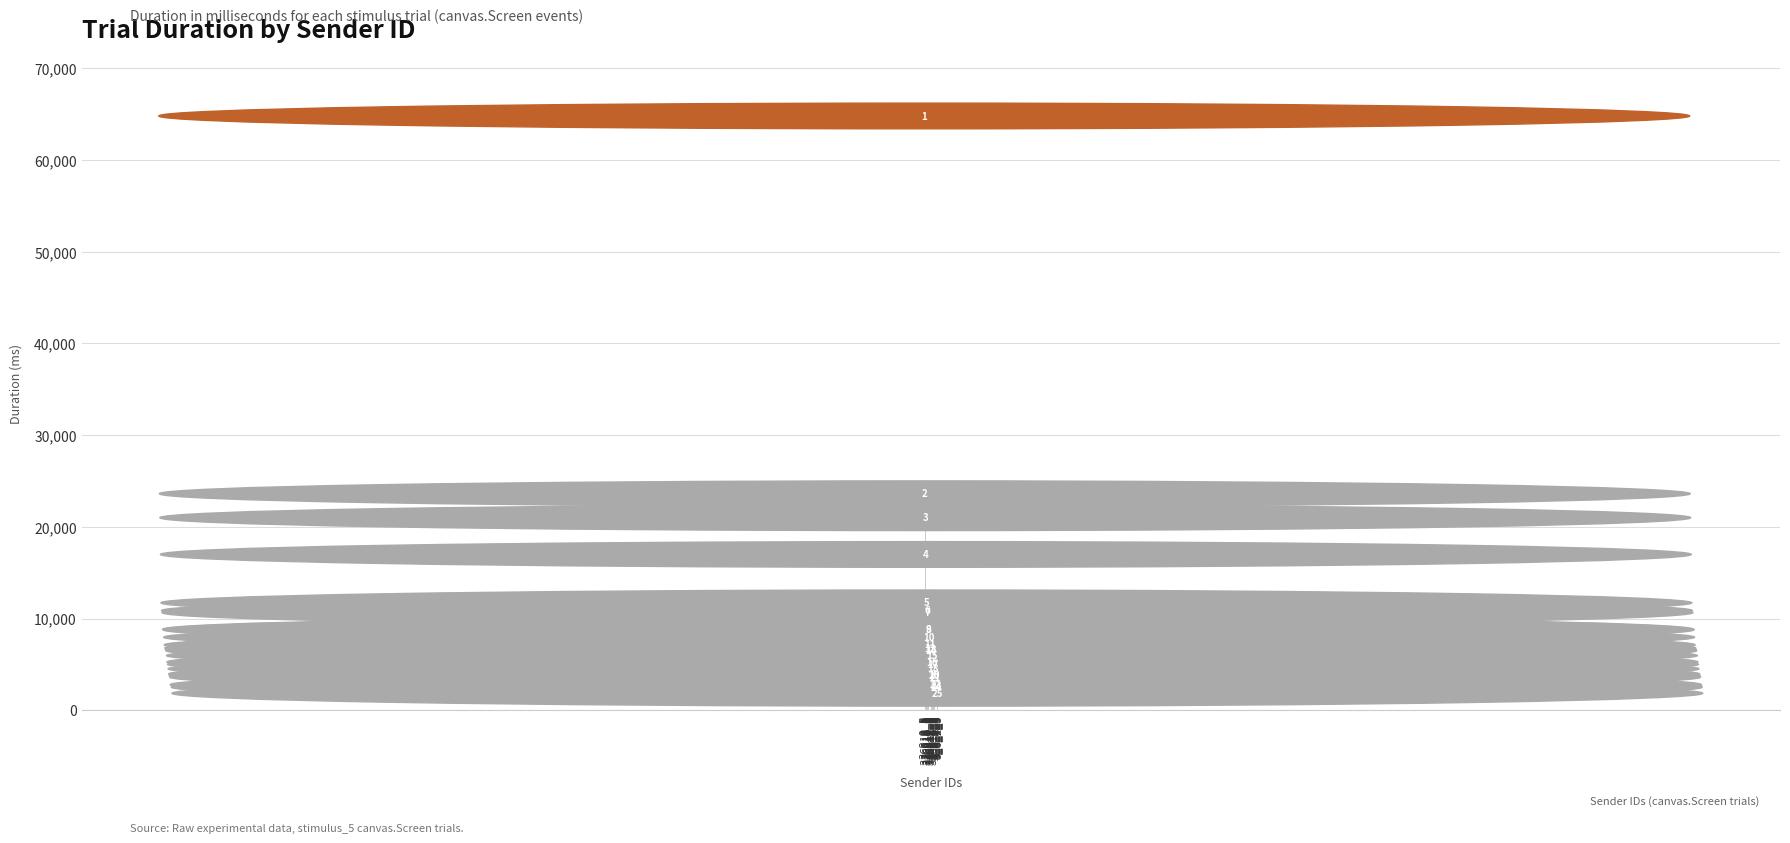

Reading right to left, transcribe all the data shown in this chart.

3_6_2_5=717	3_6_4_5=1382	3_8_8_5=1595	3_6_0_5=1663	3_6_9_5=2481	3_8_5_5=2665	3_8_7_5=2825	3_8_3_5=3384	3_6_14_5=3876	3_6_1_5=4132	3_6_3_5=4831	3_6_8_5=5364	3_6_11_5=5489	3_6_7_5=5657	3_6_13_5=5995	3_8_1_5=6828	3_8_6_5=7643	3_6_15_5=7692	3_6_5_5=9507	3_6_10_5=9734	3_8_4_5=10576	3_8_2_5=15854	3_6_6_5=19858	3_6_12_5=22474	3_8_0_5=63658